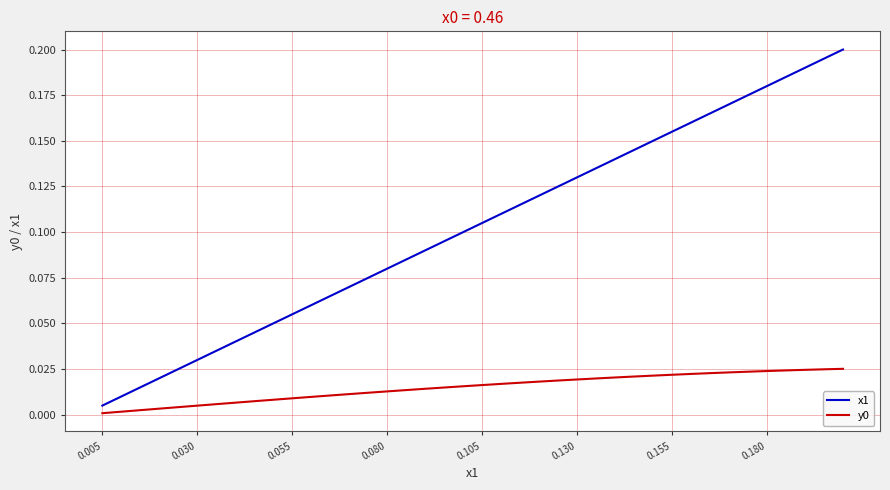

True or false: y0 and x1 cross at least once.

False